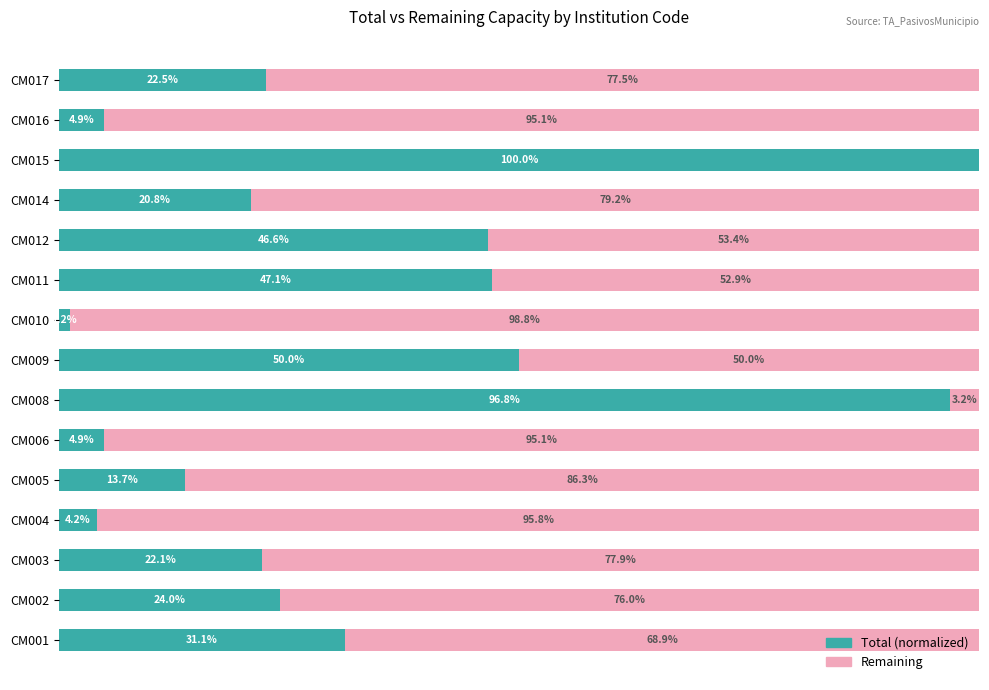

Where is Total (normalized) nearest to the value 50?

CM009